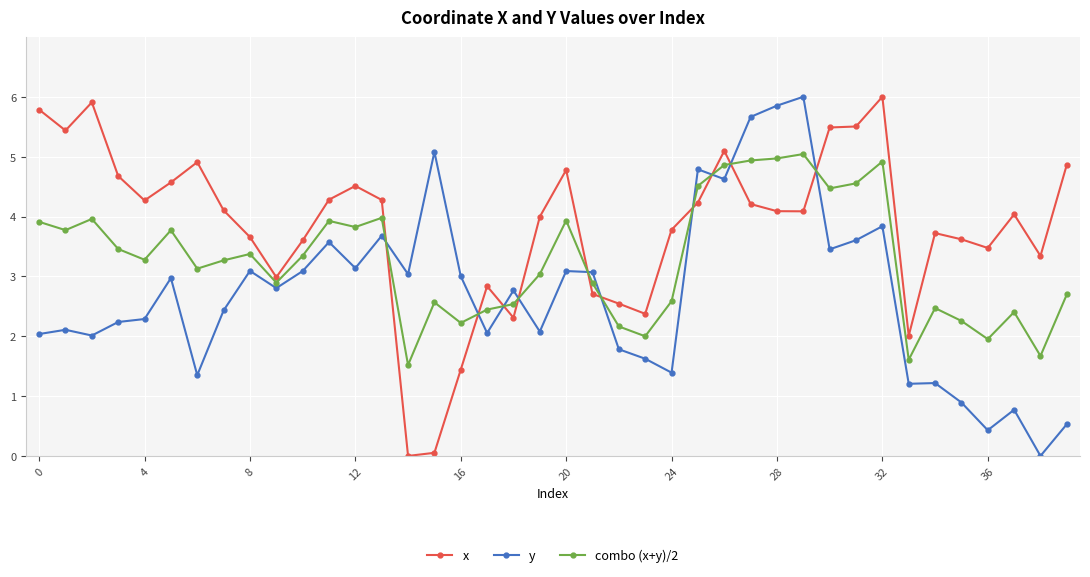

In x, how many points are higher than both neighbors (excluding endpoints)?

9